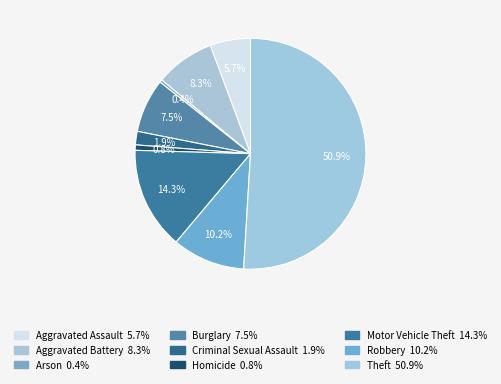

Which slice is the largest?

Theft